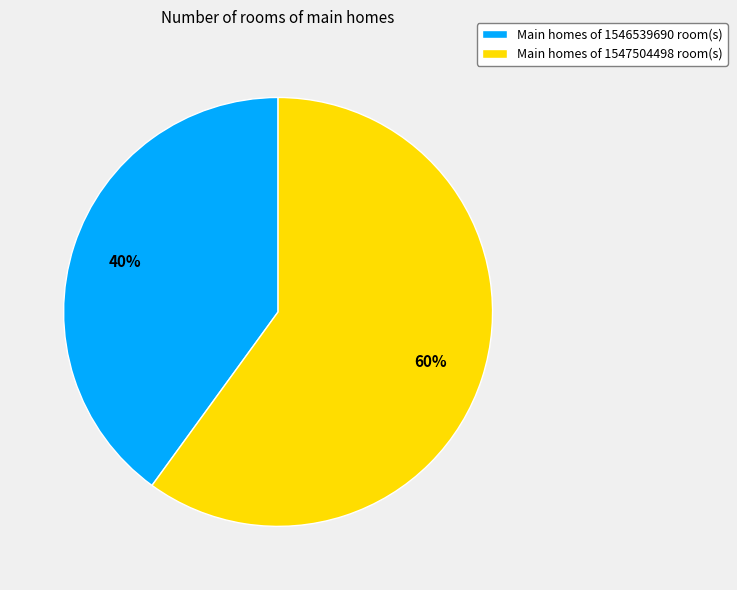

What is the majority slice?

Main homes of 1547504498 room(s)